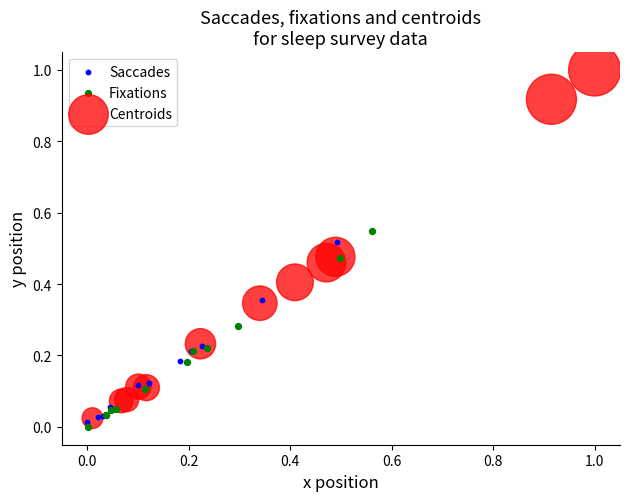

Which series contains the highest Y value?

Centroids